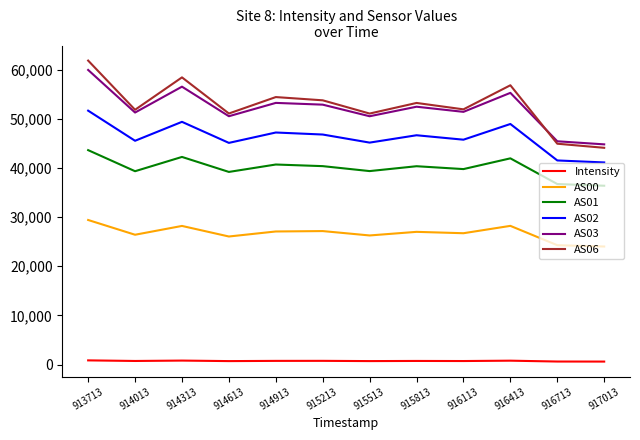

Where does the AS00 series first go above 26987?

913713